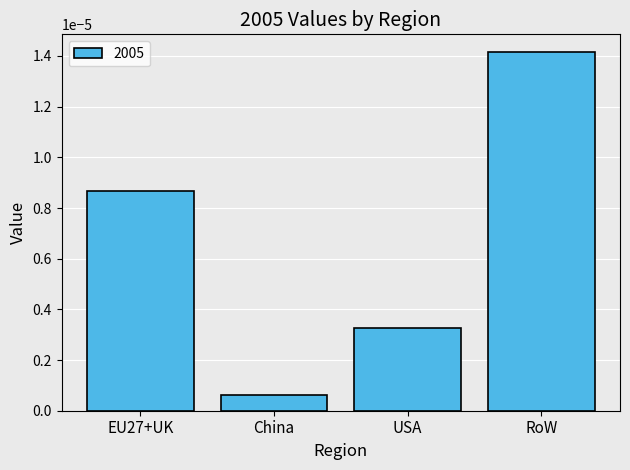

What is the label of the 3rd bar from the right?

China